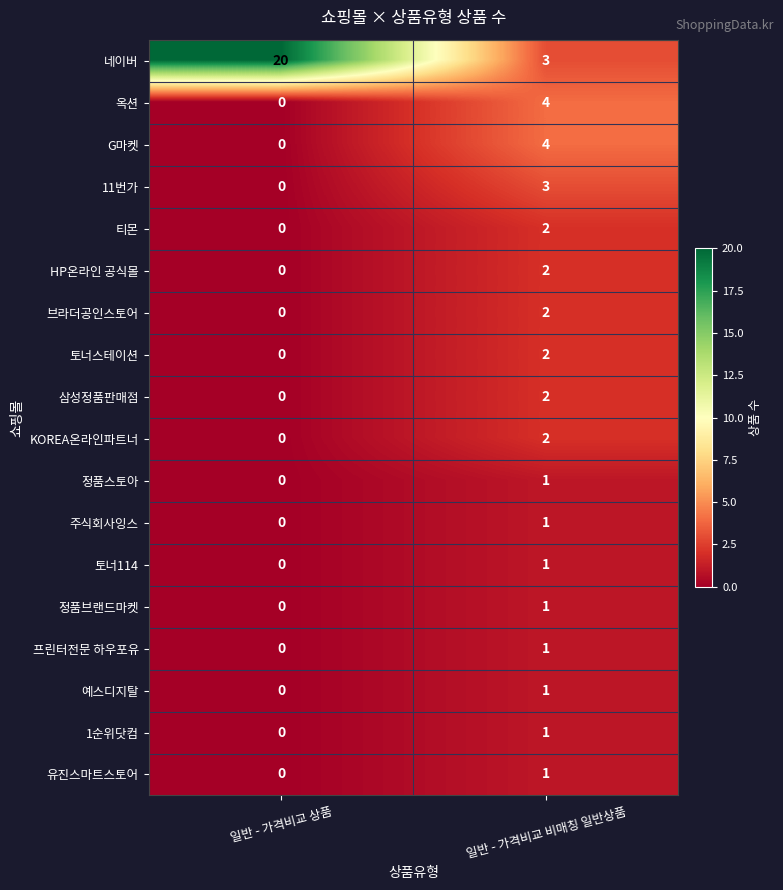

Which series has the widest spread of values?

네이버